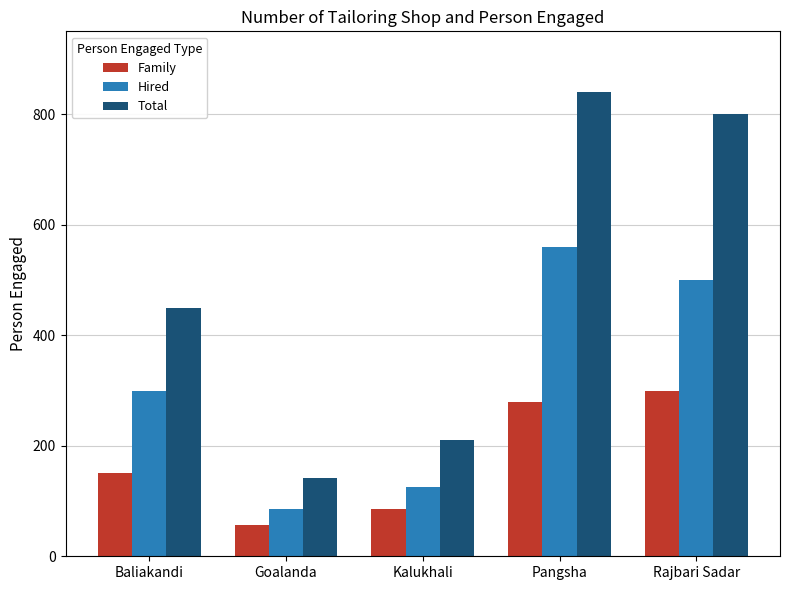

Count the number of categories in the chart.

5